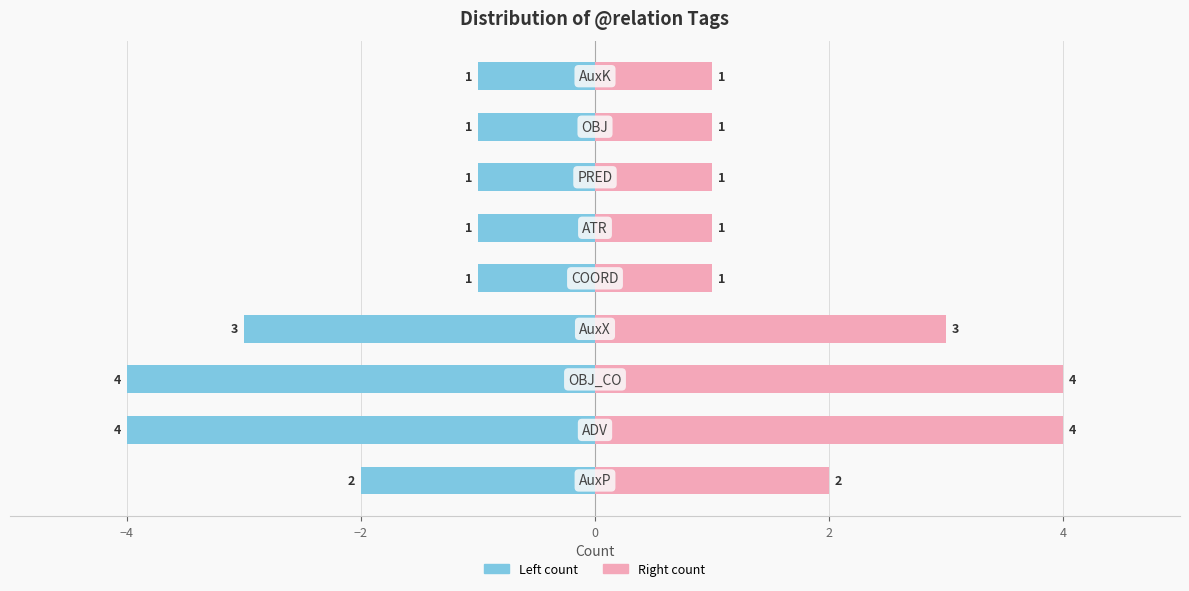

What is the difference between the Count (right) values at −2 and 4?

3